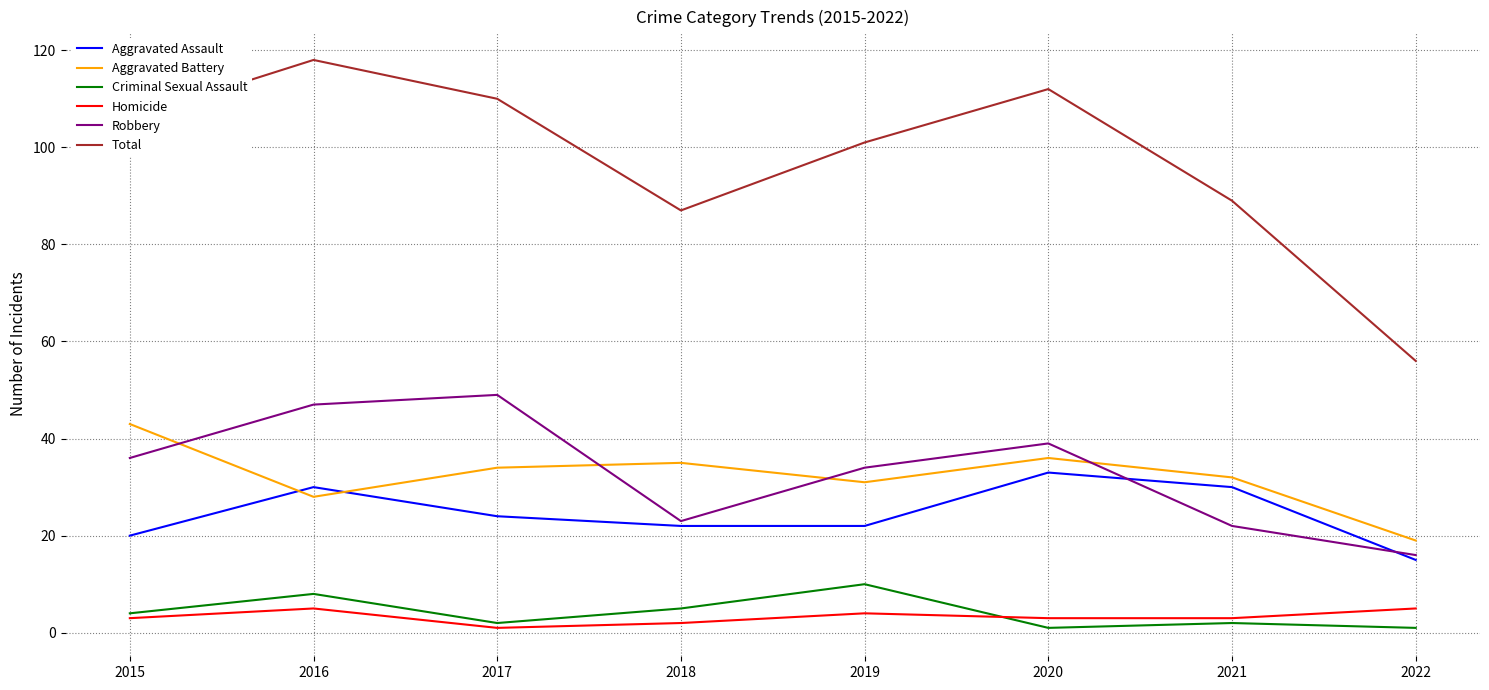

What is the lowest value of the Aggravated Battery series?

19